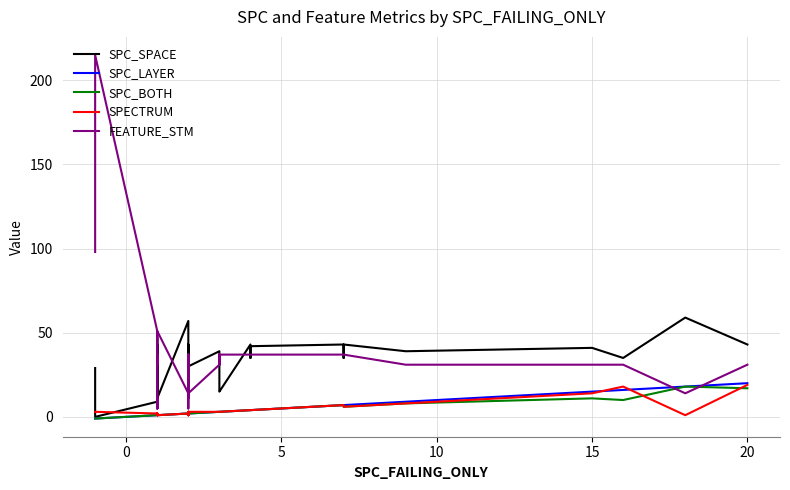

How many data points in SPC_LAYER are less than 2?

15